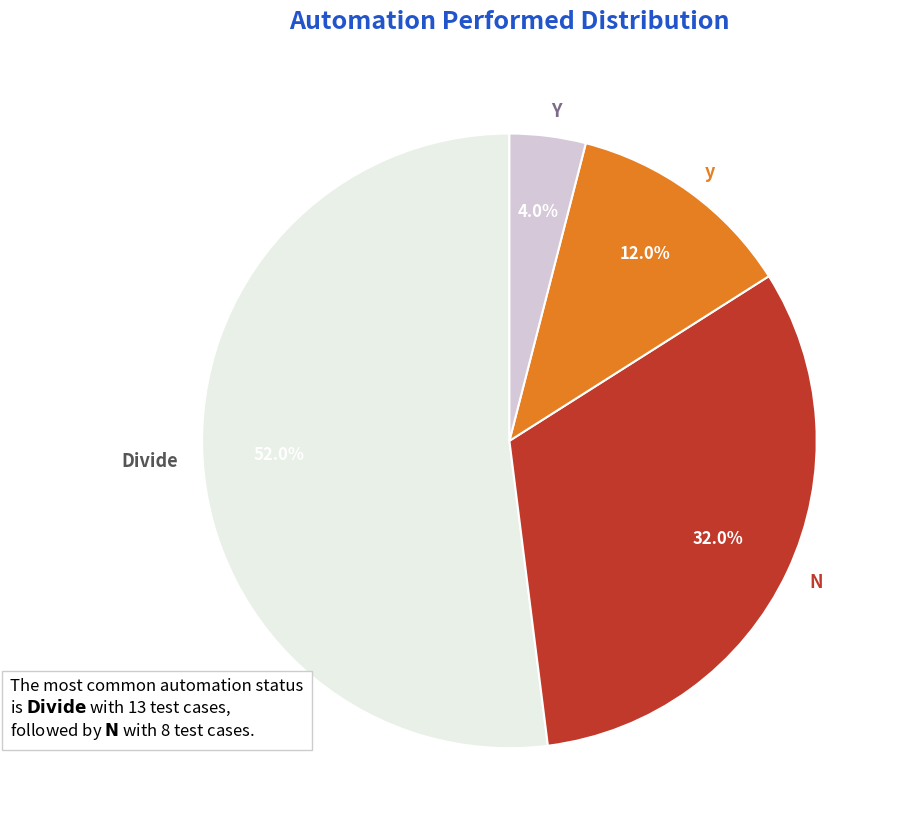

Is it true that y is 12% of the pie?

True